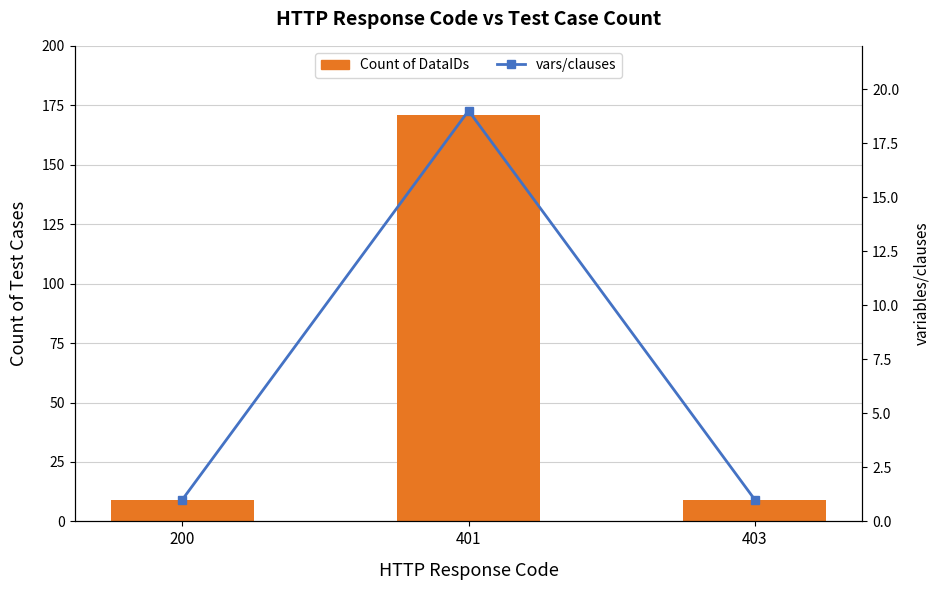

The Count of DataIDs series shows 171 at 401. True or false?

True